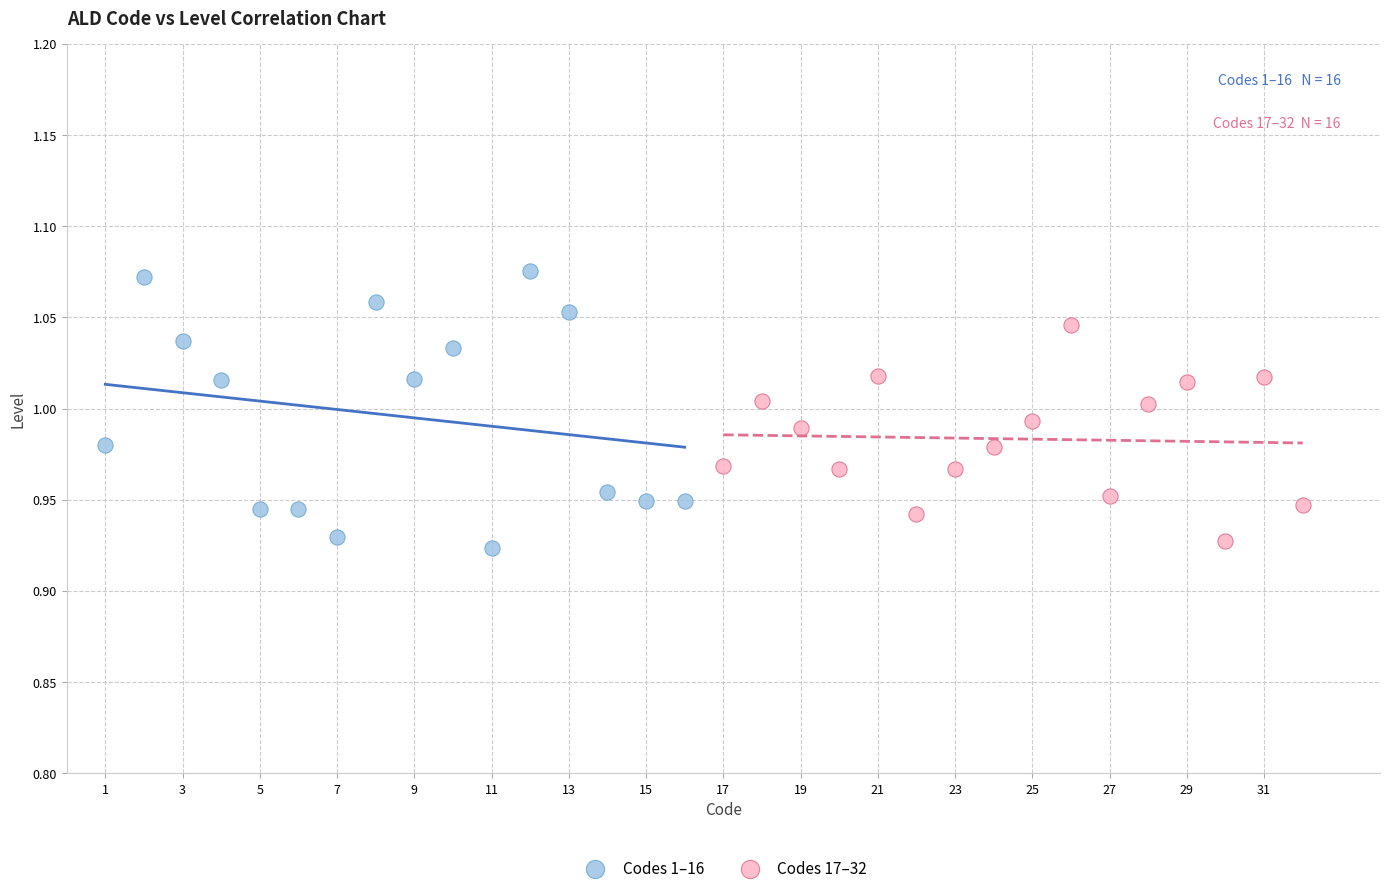

Which series has the widest spread of Y values?

Codes 1–16